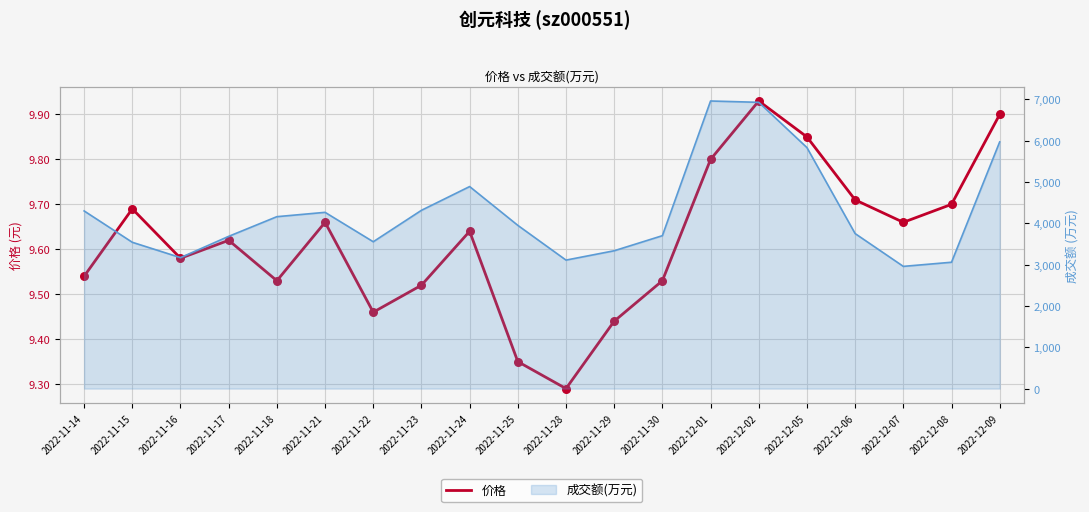

What is the ratio of the value at 2022-12-06 to the value at 2022-11-18?

1.0